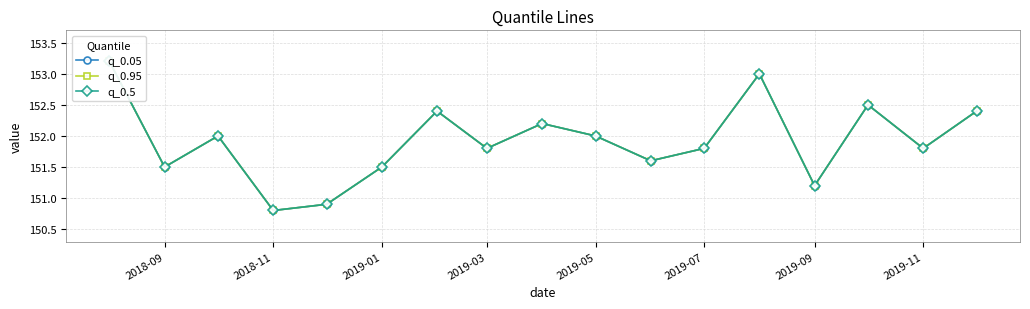

Which series has the largest total across all categories?

q_0.05